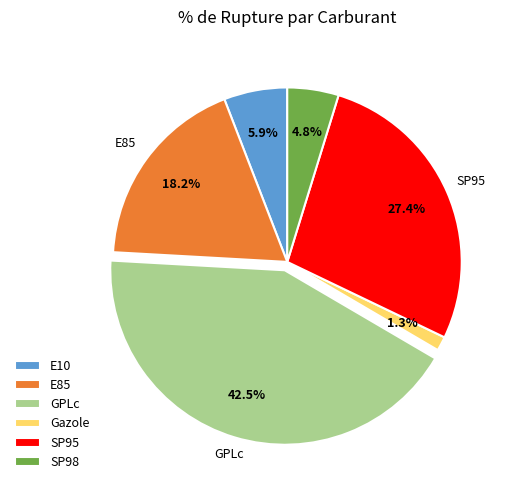

Which has a higher value, GPLc or SP95?

GPLc